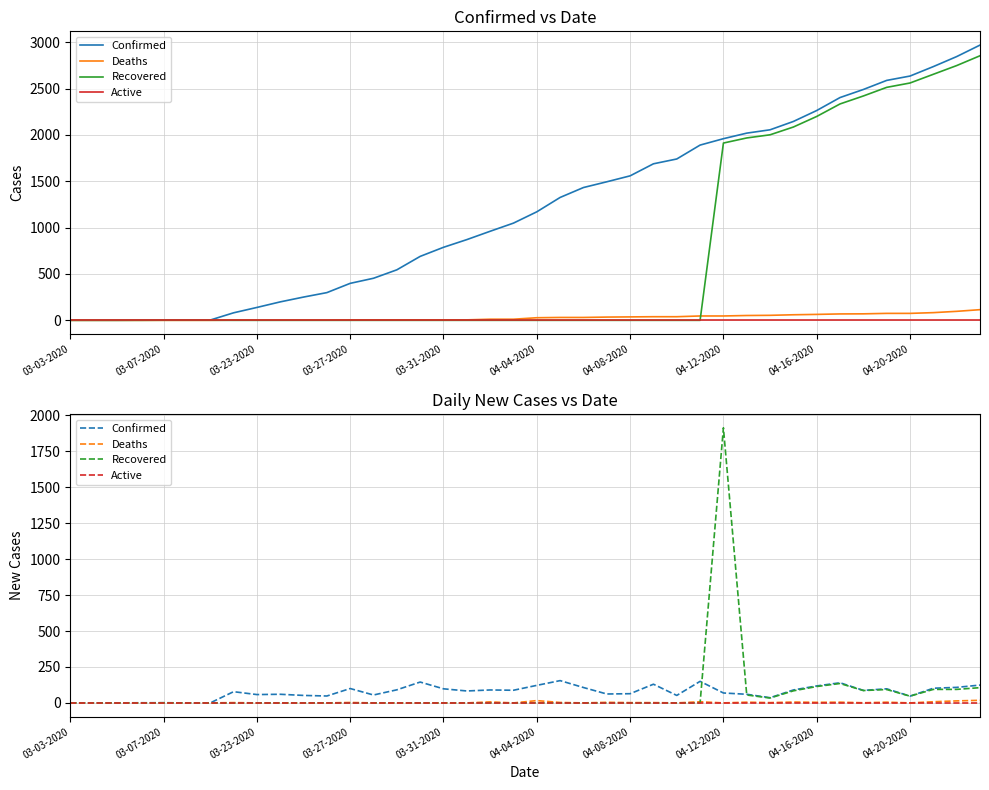

What is the difference between the second highest and minimum values in the Deaths series?

16